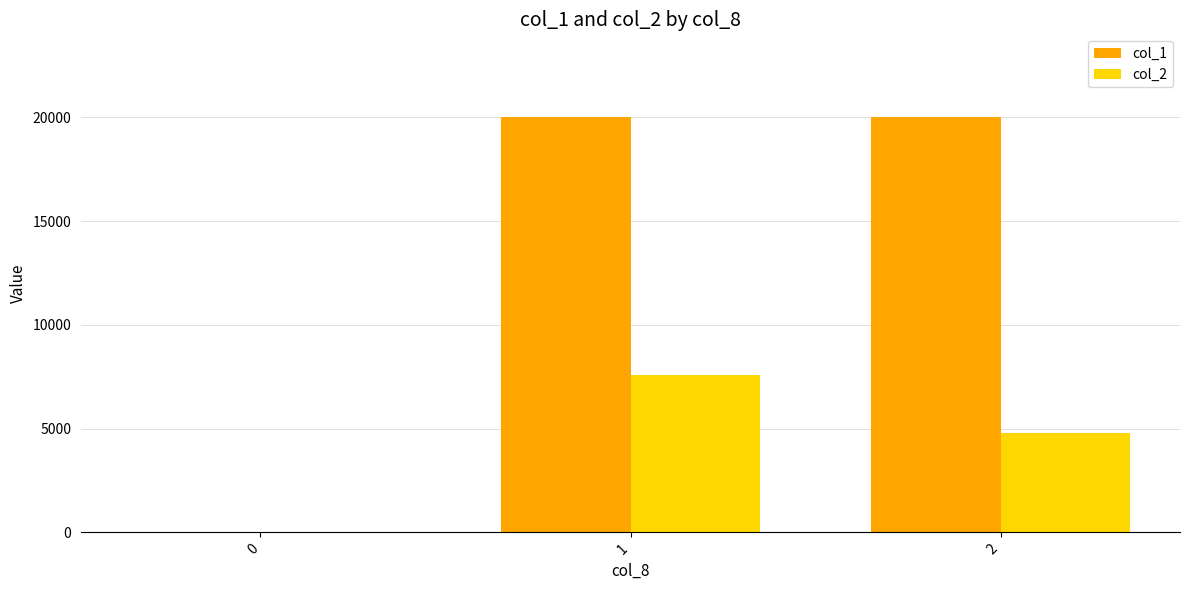

Is the value of col_1 at 1 greater than the value of col_2 at 2?

Yes